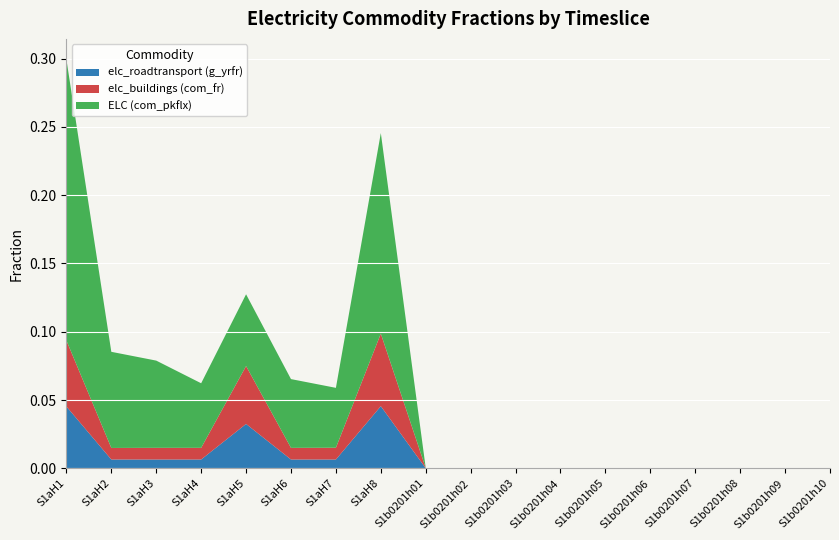

Reading left to right, extract all data points from this chart.

elc_roadtransport (g_yrfr): S1aH1=0.0	S1aH2=0.0	S1aH3=0.0	S1aH4=0.0	S1aH5=0.0	S1aH6=0.0	S1aH7=0.0	S1aH8=0.0	S1b0201h01=0.0	S1b0201h02=0.0	S1b0201h03=0.0	S1b0201h04=0.0	S1b0201h05=0.0	S1b0201h06=0.0	S1b0201h07=0.0	S1b0201h08=0.0	S1b0201h09=0.0	S1b0201h10=0.0
elc_buildings (com_fr): S1aH1=0.0	S1aH2=0.0	S1aH3=0.0	S1aH4=0.0	S1aH5=0.0	S1aH6=0.0	S1aH7=0.0	S1aH8=0.1	S1b0201h01=0.0	S1b0201h02=0.0	S1b0201h03=0.0	S1b0201h04=0.0	S1b0201h05=0.0	S1b0201h06=0.0	S1b0201h07=0.0	S1b0201h08=0.0	S1b0201h09=0.0	S1b0201h10=0.0
ELC (com_pkflx): S1aH1=0.2	S1aH2=0.1	S1aH3=0.1	S1aH4=0.0	S1aH5=0.1	S1aH6=0.1	S1aH7=0.0	S1aH8=0.1	S1b0201h01=0.0	S1b0201h02=0.0	S1b0201h03=0.0	S1b0201h04=0.0	S1b0201h05=0.0	S1b0201h06=0.0	S1b0201h07=0.0	S1b0201h08=0.0	S1b0201h09=0.0	S1b0201h10=0.0